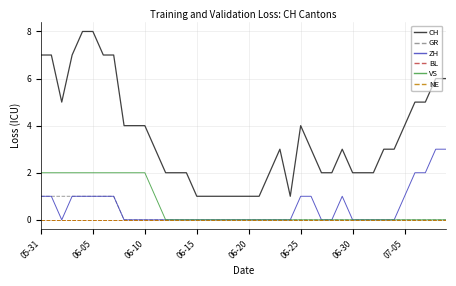

True or false: GR and CH intersect in this chart.

False